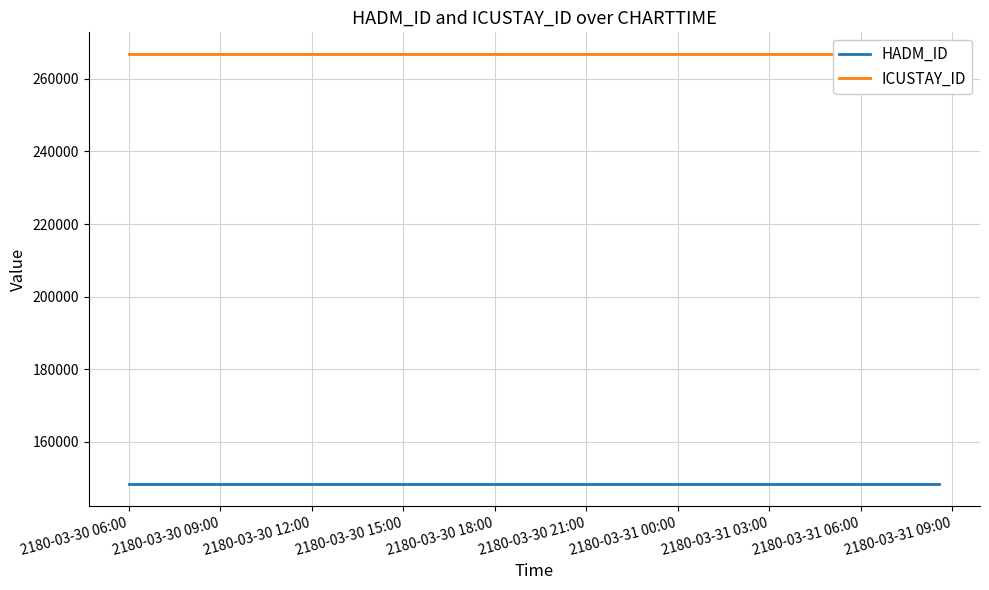

What is the sum of all ICUSTAY_ID values?

2135008